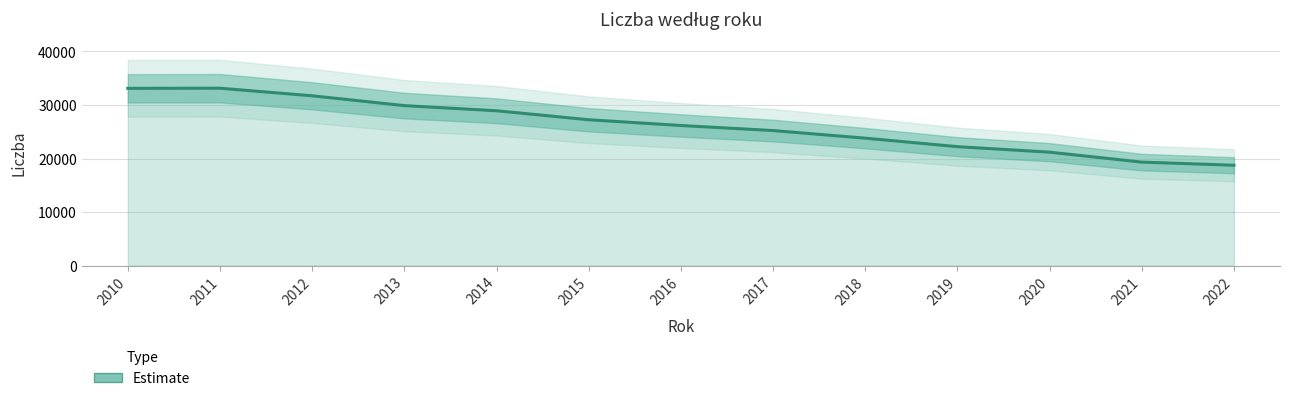

List the labels in order of value, smallest first.

2022, 2021, 2020, 2019, 2018, 2017, 2016, 2015, 2014, 2013, 2012, 2010, 2011